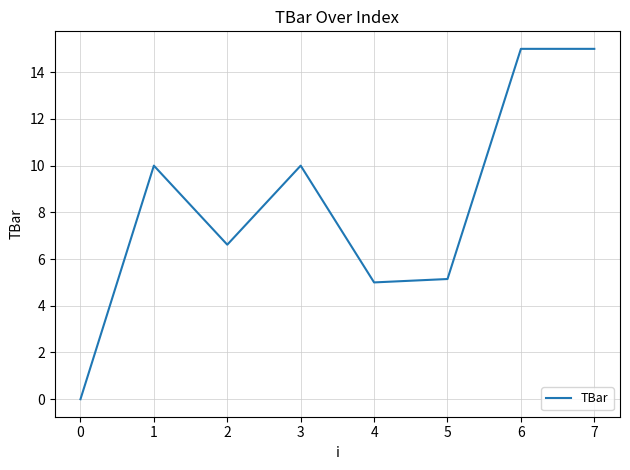

At which category does the data reach its first local valley?

2